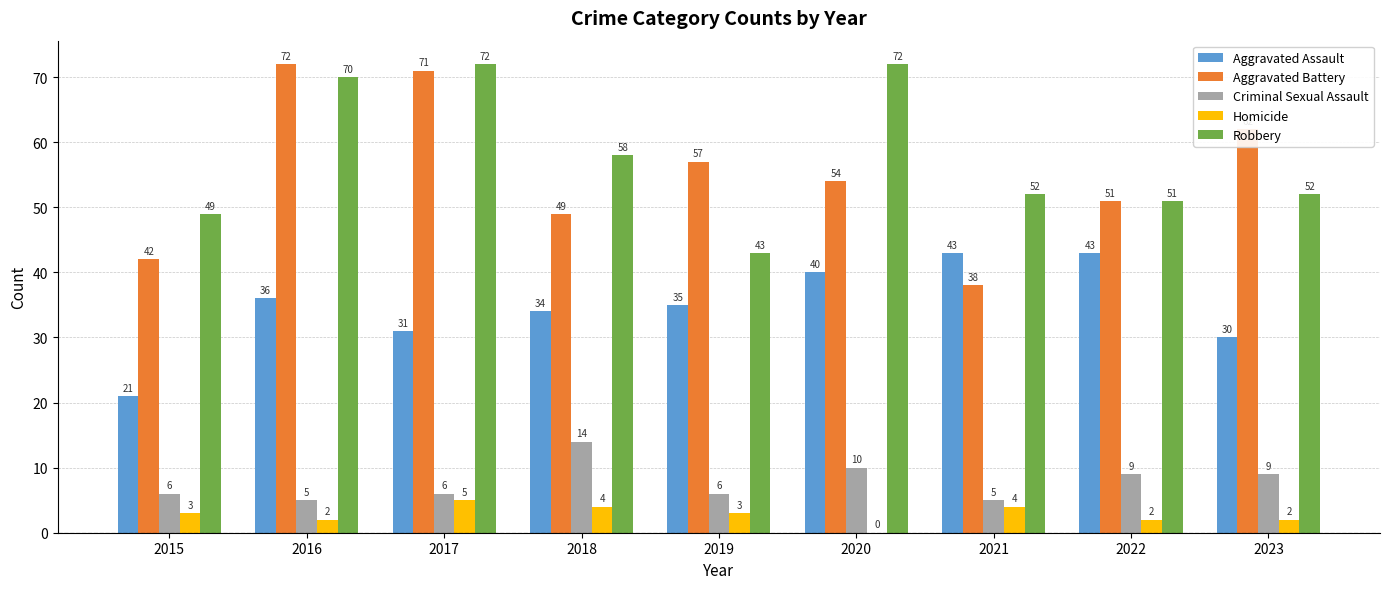

Which series has the largest range (max minus min)?

Aggravated Battery